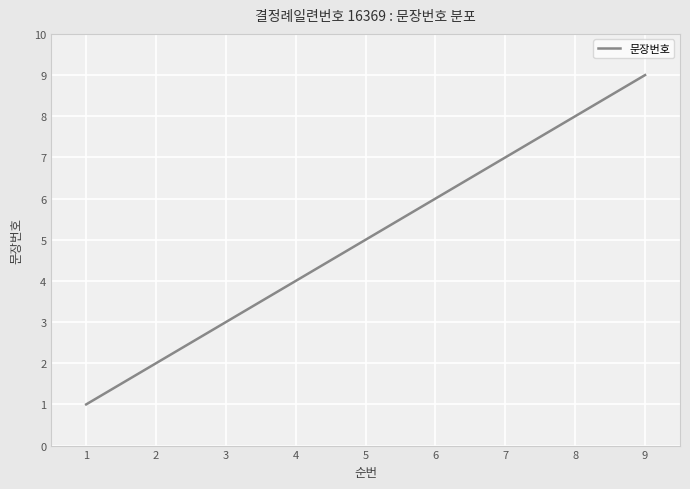

The chart shows a value of 4 at 4. True or false?

True